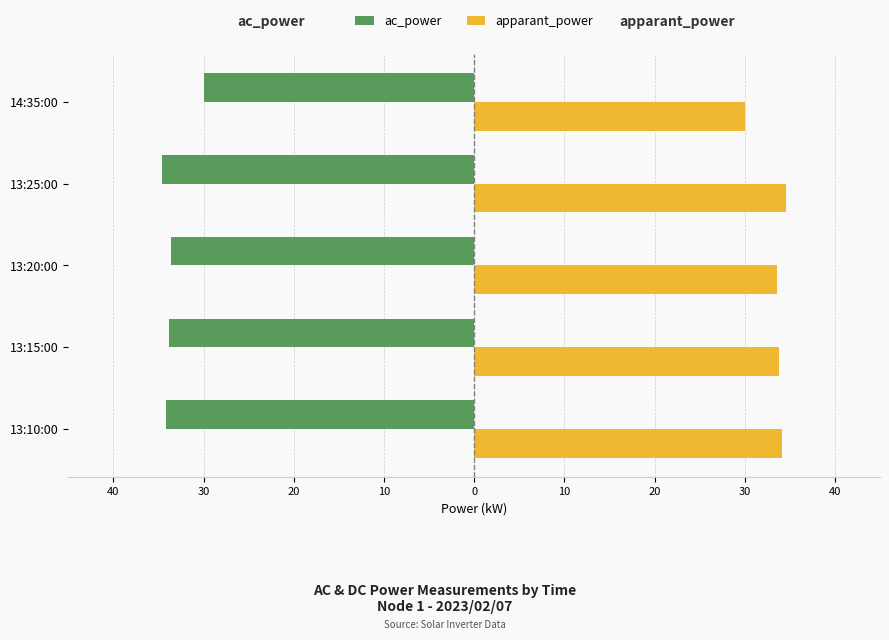

Reading left to right, extract all data points from this chart.

ac_power: -34.1	-33.8	-33.6	-34.6	-30.0
apparant_power: 34.1	33.8	33.6	34.6	30.0